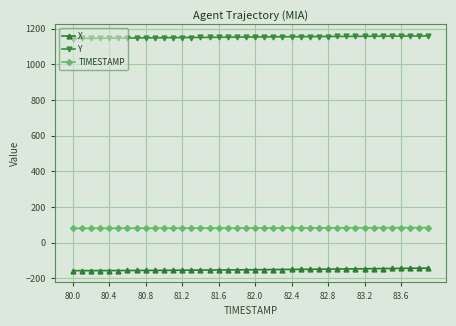

True or false: TIMESTAMP and Y cross at least once.

False